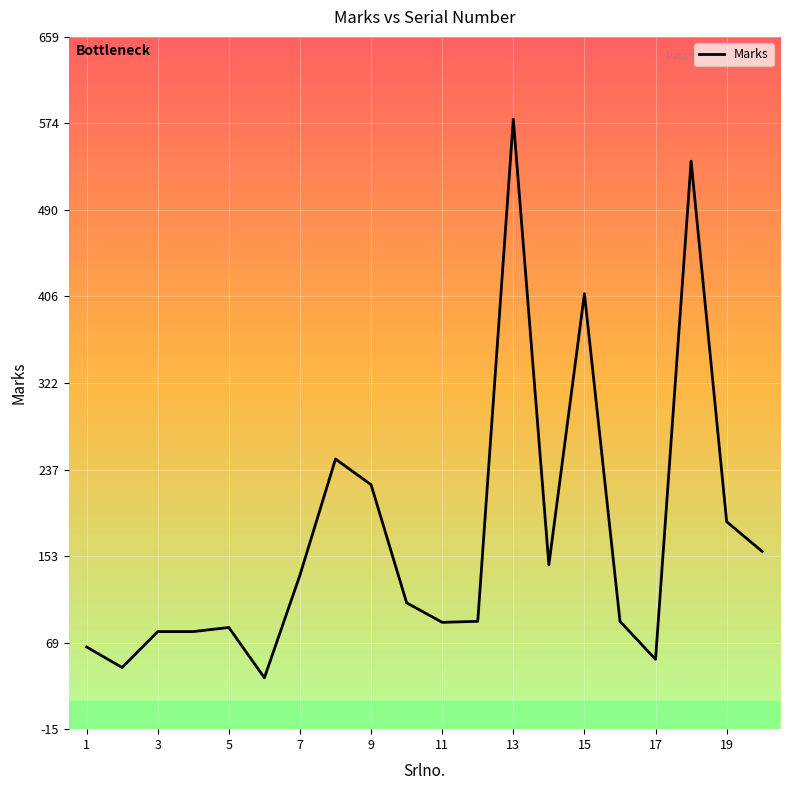

How many lines are shown in the chart?

1